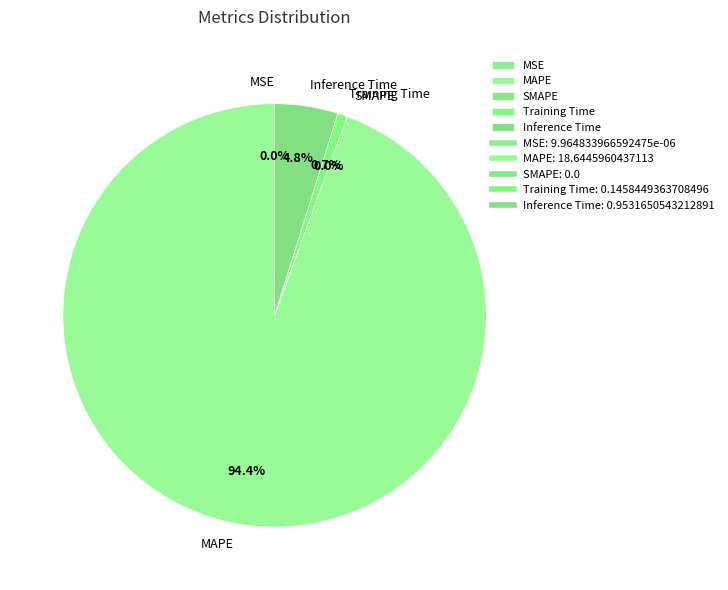

True or false: SMAPE accounts for 0% of the total.

True